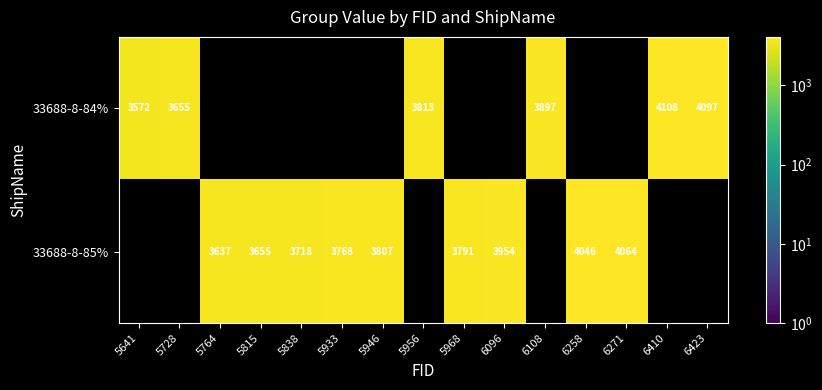

Is the value of 33688-8-85% at 6271 greater than the value of 33688-8-84% at 6108?

Yes